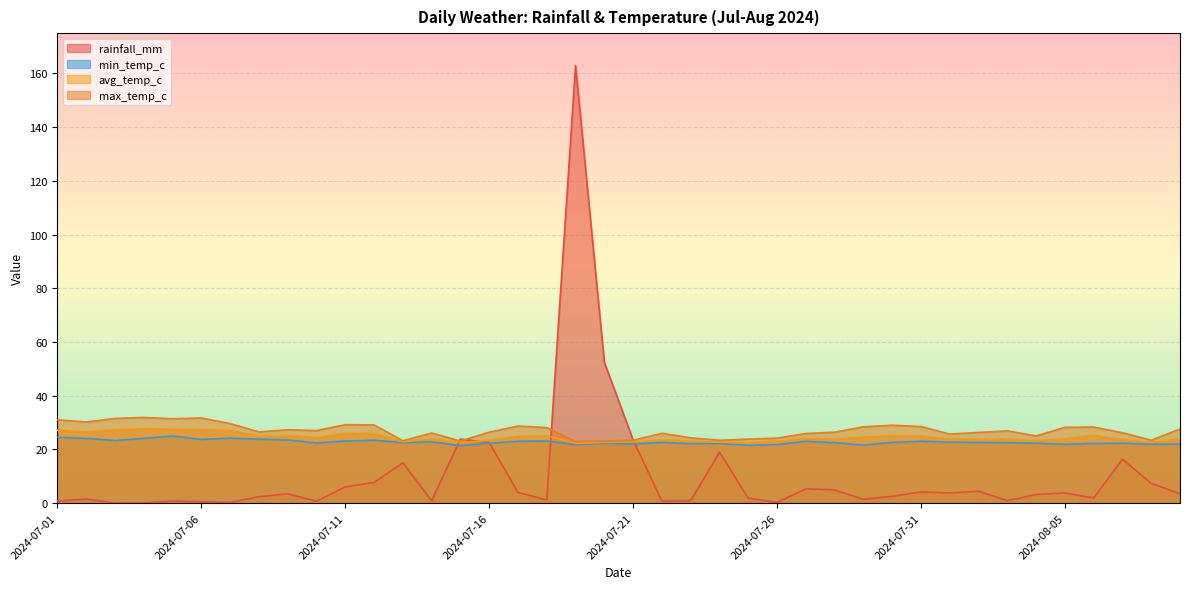

Does the chart display data point markers on the line(s)?

No